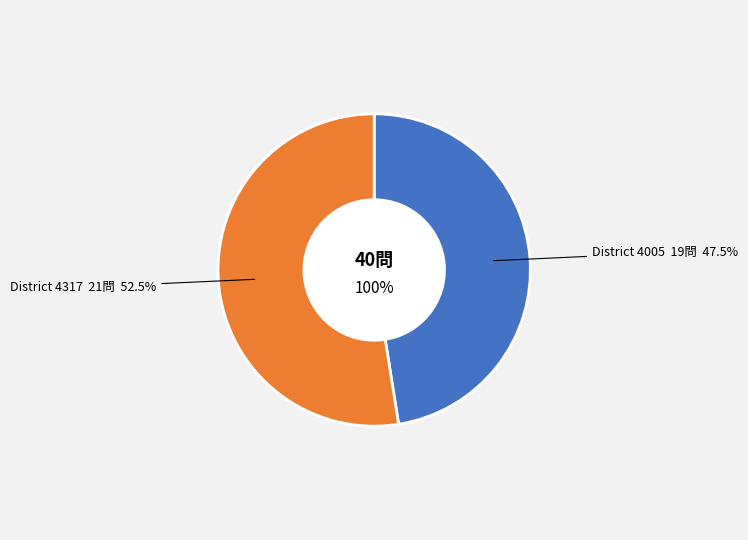

Is it true that 4317 is 39% of the pie?

False